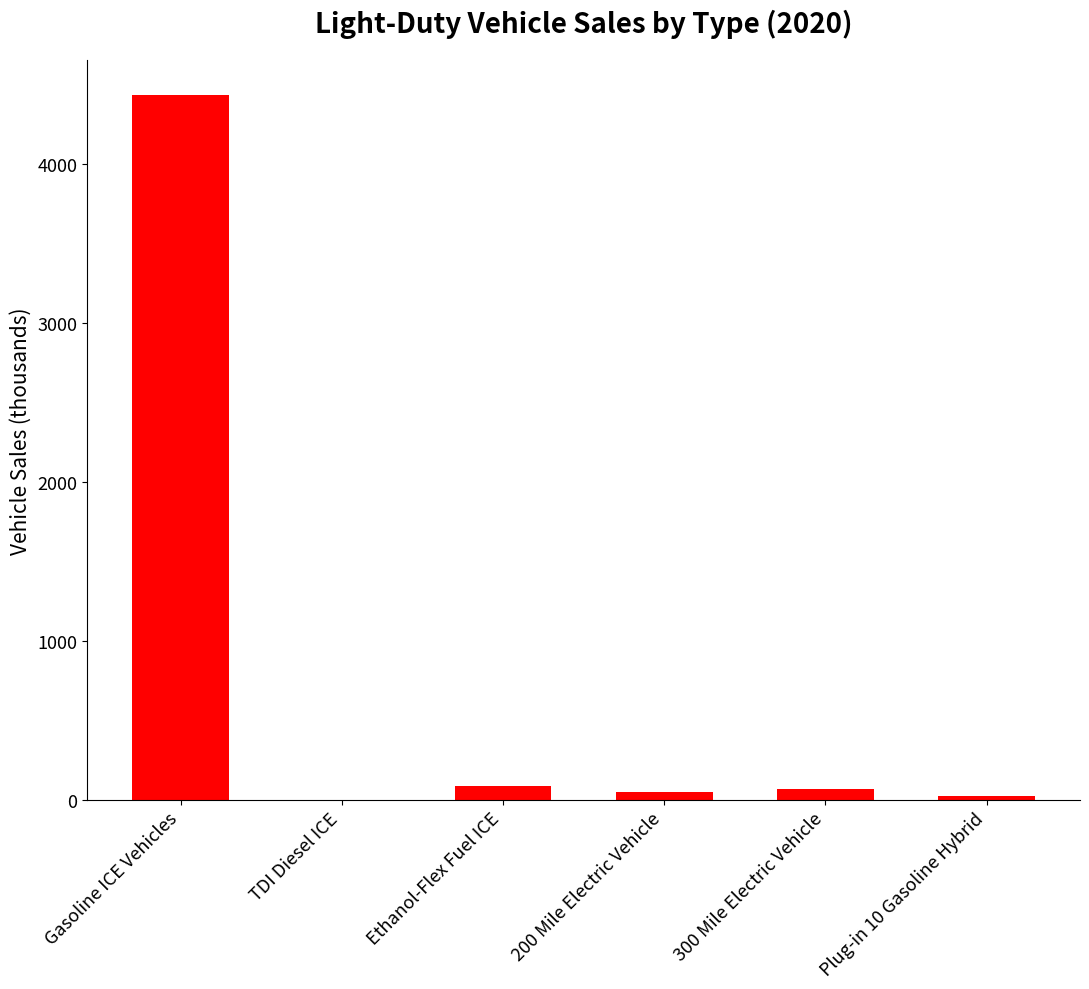

Which has a higher value, TDI Diesel ICE or Gasoline ICE Vehicles?

Gasoline ICE Vehicles